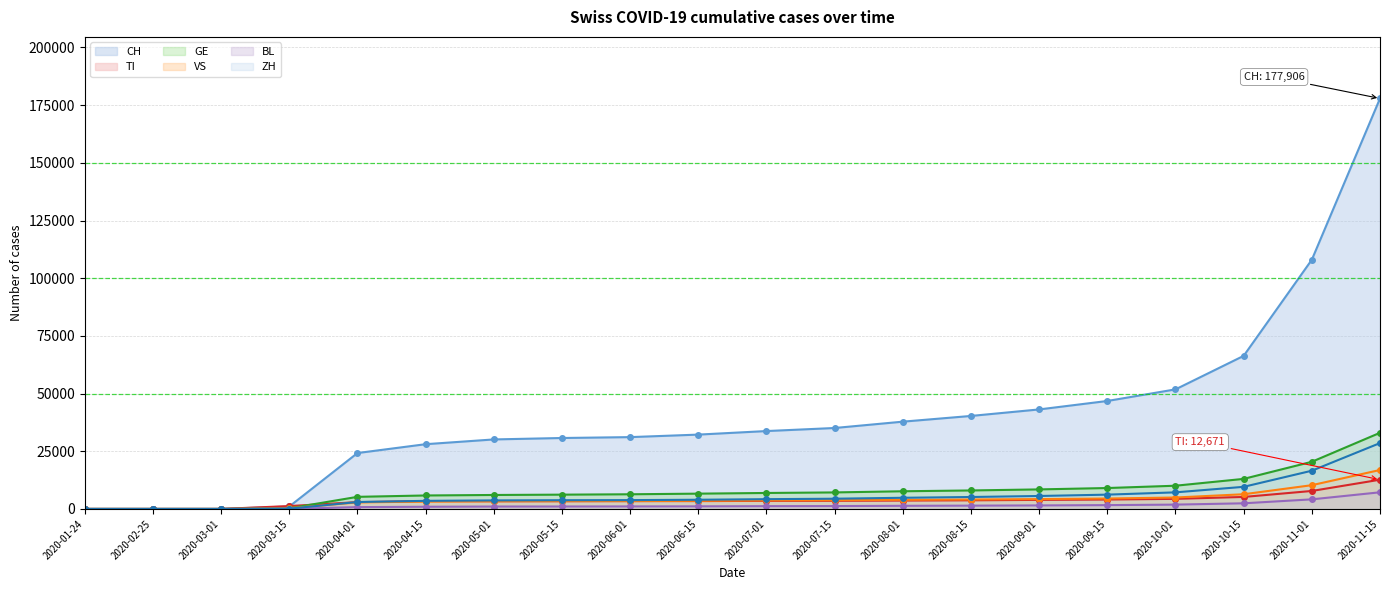

What is the label of the 14th point from the left?

2020-08-15